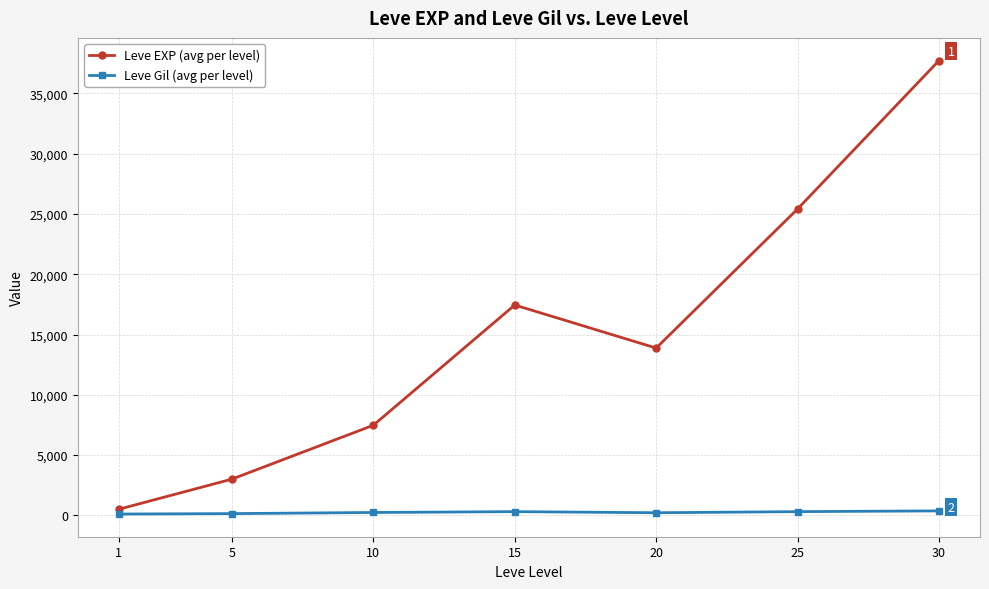

Which series has the widest spread of values?

Leve EXP (avg per level)